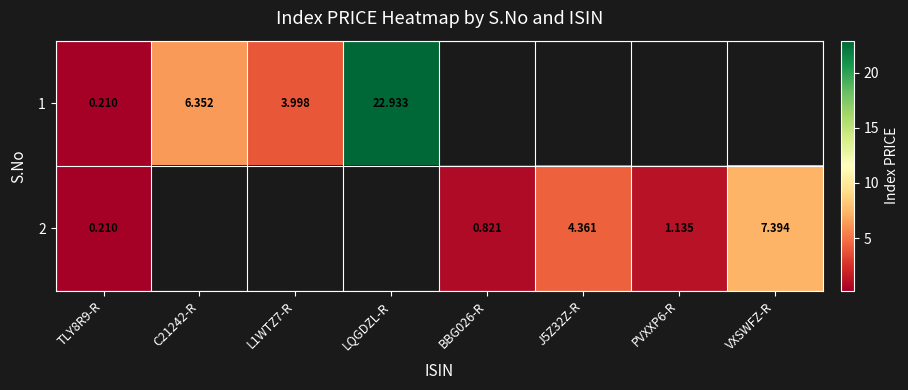

Is the value of 2 at J5Z32Z-R greater than the value of 1 at LQGDZL-R?

No